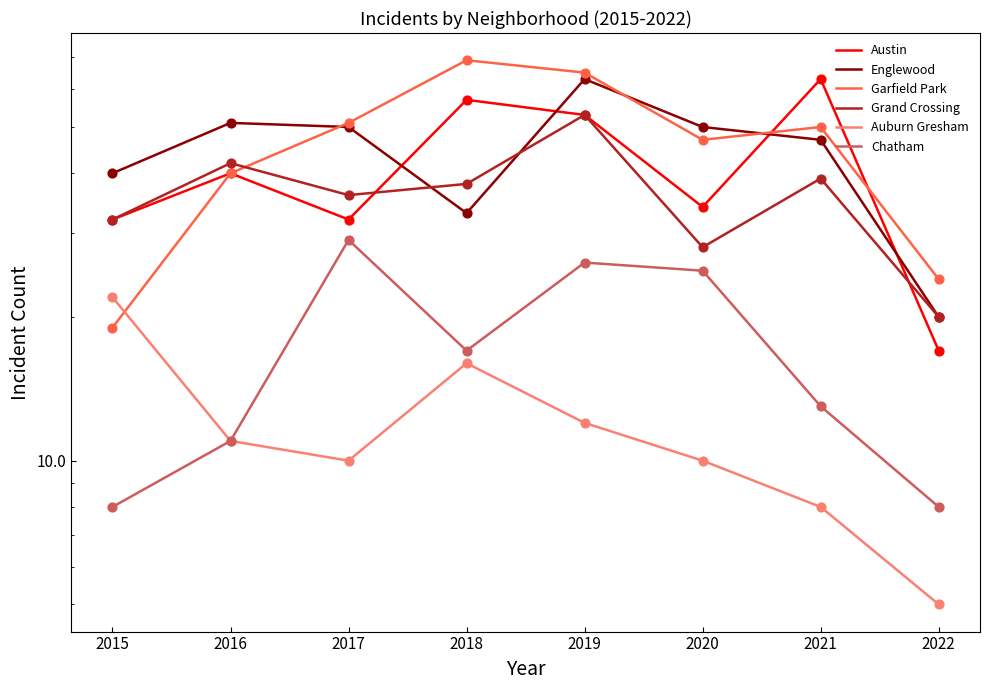

Which series has the largest Y range (max minus min)?

Garfield Park